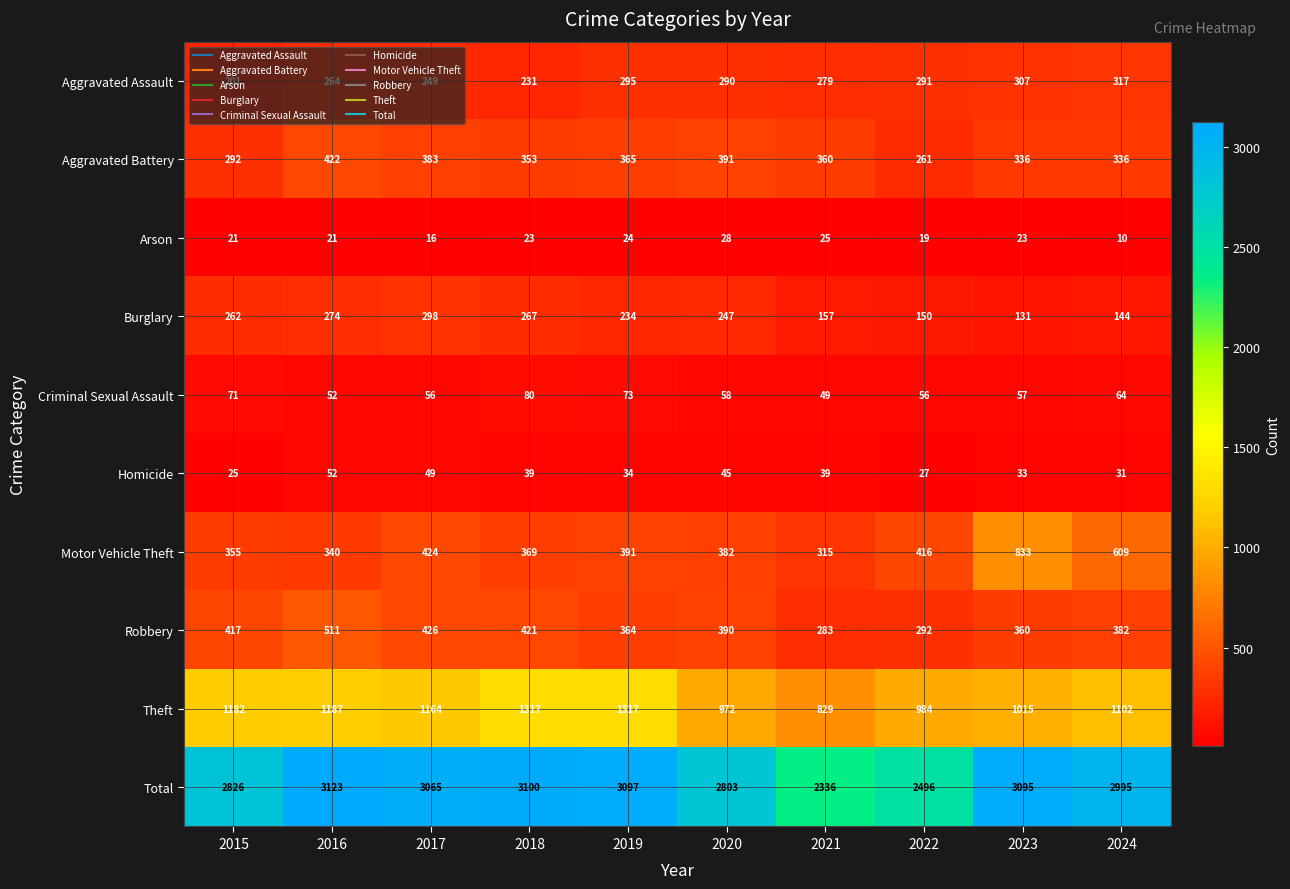

Which label corresponds to the smallest value in the chart?

2024